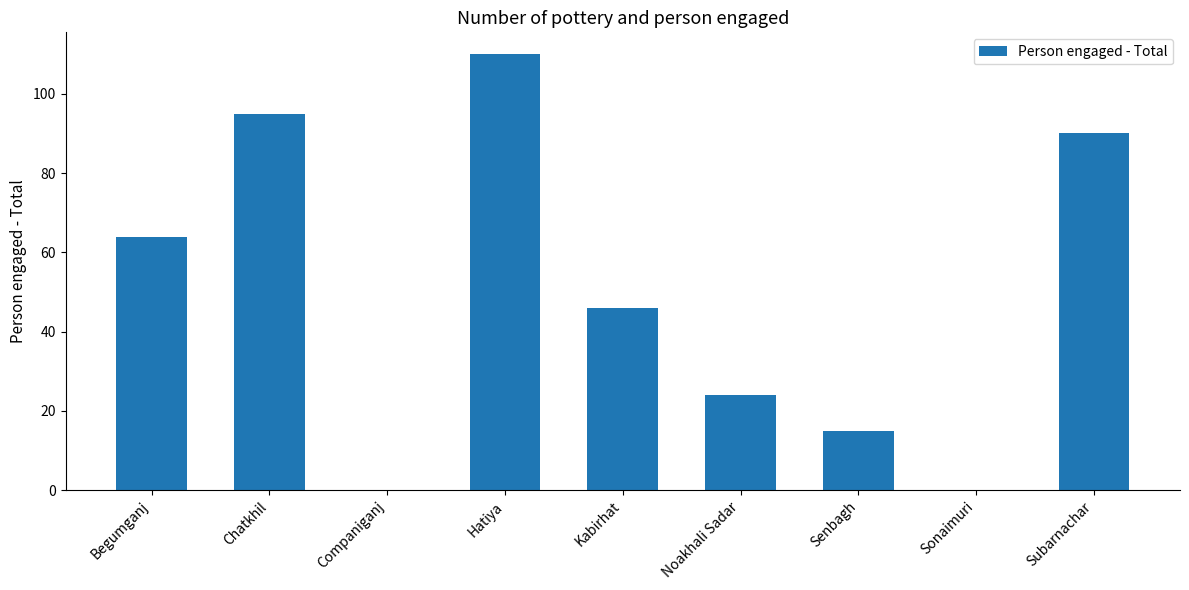

How many categories are shown in the chart?

9